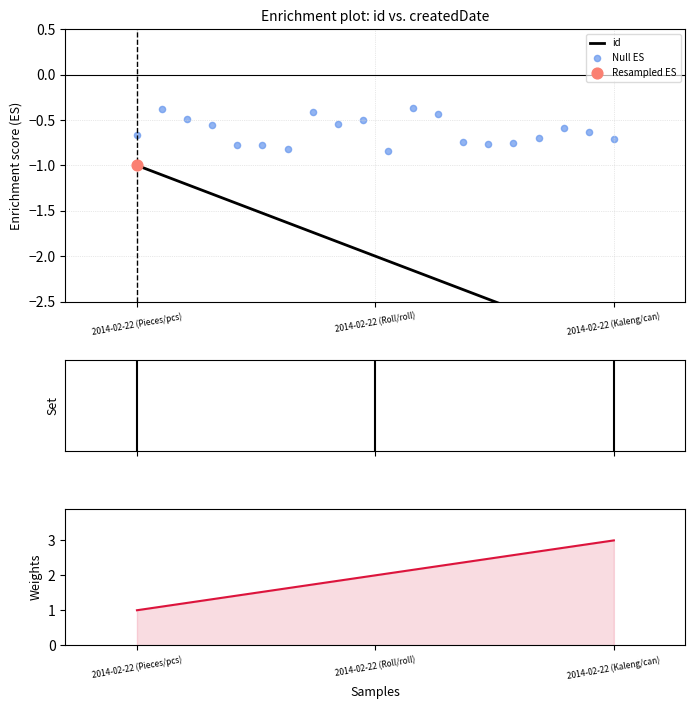

Between 2014-02-22 (Kaleng/can) and 2014-02-22 (Roll/roll), which is larger?

2014-02-22 (Roll/roll)